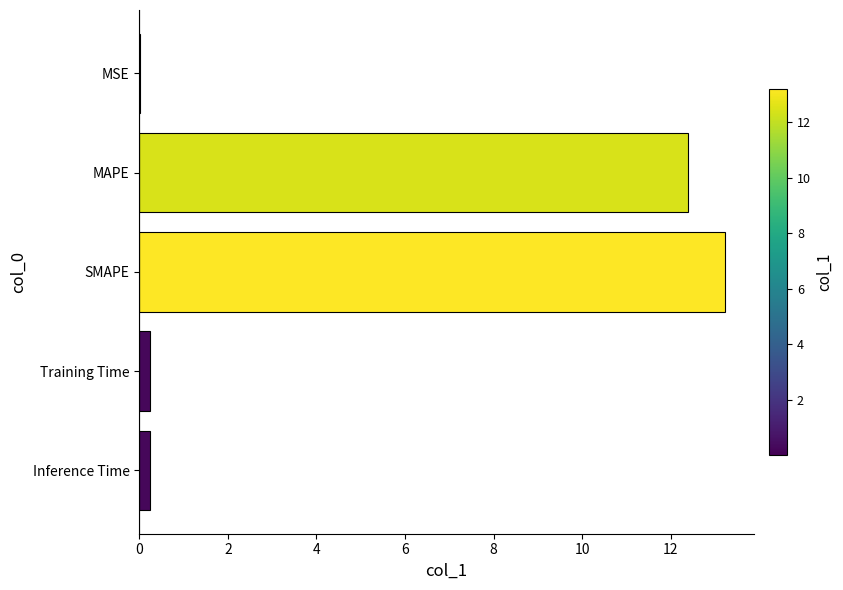

True or false: the data shows 13.2 at SMAPE.

True